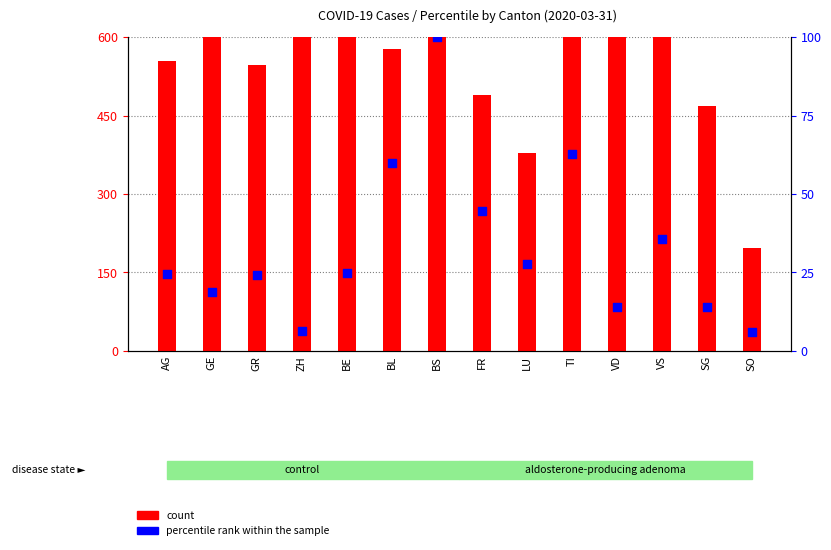

At which category is the sum across all series the highest?

VD